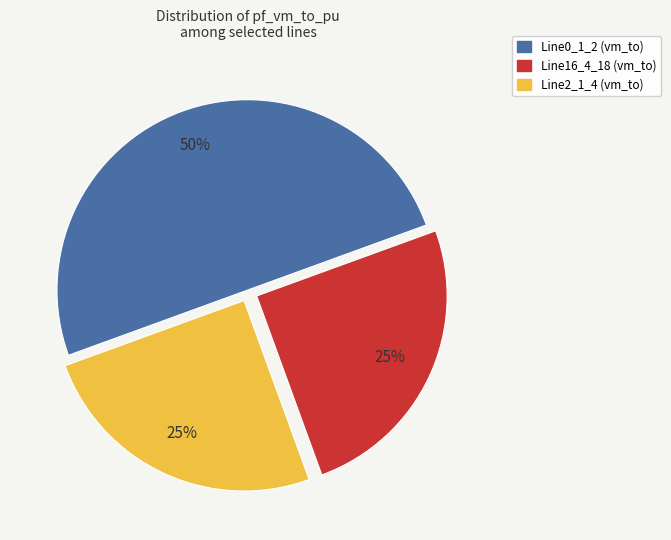

Does Line2_1_4 (vm_to) represent more than half of the total?

No